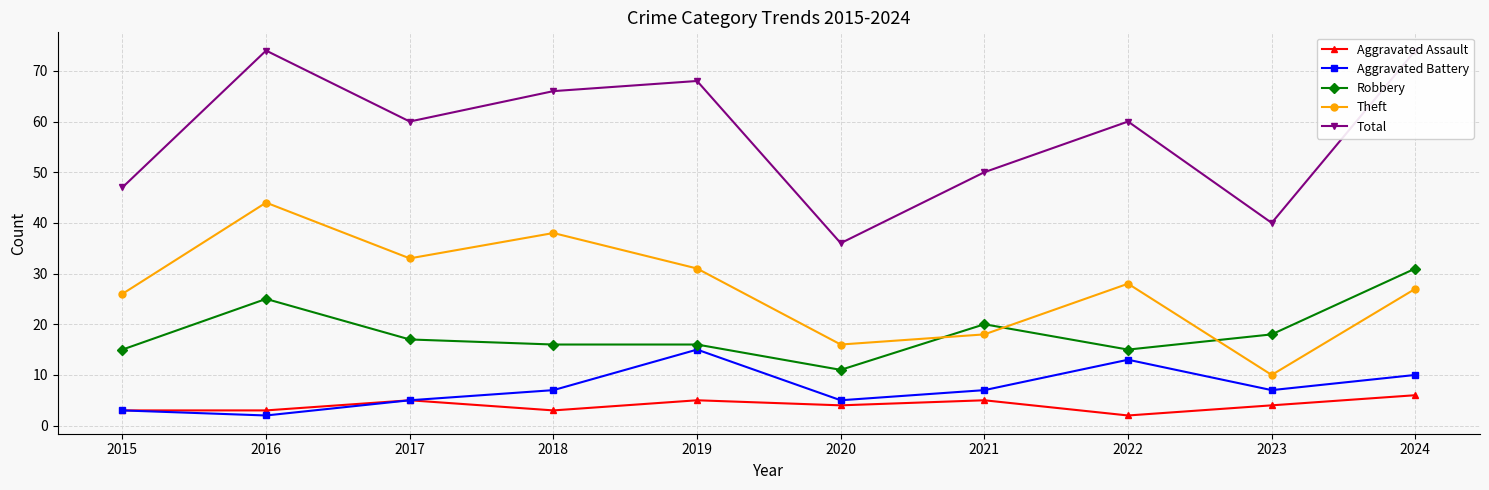

How many lines are shown in the chart?

5